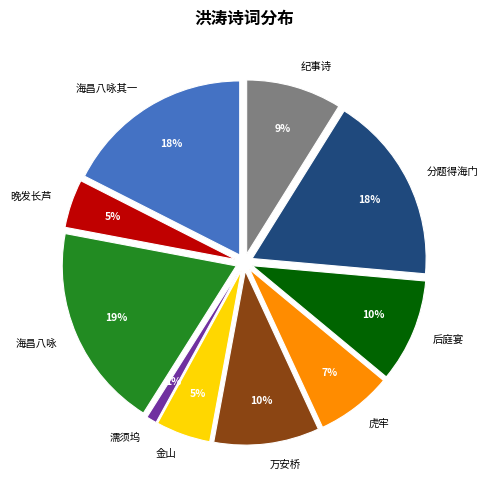

Rank the categories by value from highest to lowest.

海昌八咏 海门洪涛, 分题得海门洪涛送友人之闽, 海昌八咏 其一 海门洪涛, 万安桥·拍岸洪涛跨半空, 后庭宴·滚滚洪涛, 纪事诗·洪涛山立鹿门开, 虎牢·两崖峡束枕洪涛, 金山·万顷洪涛里, 晚发长芦·船头勾曲洪涛外, 濡须坞·风揭洪涛响若雷